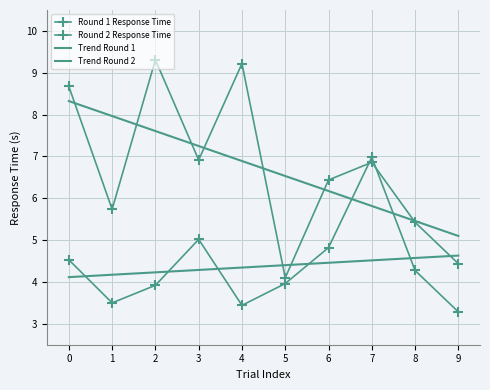

Which has a higher value, 2 or 8?

8